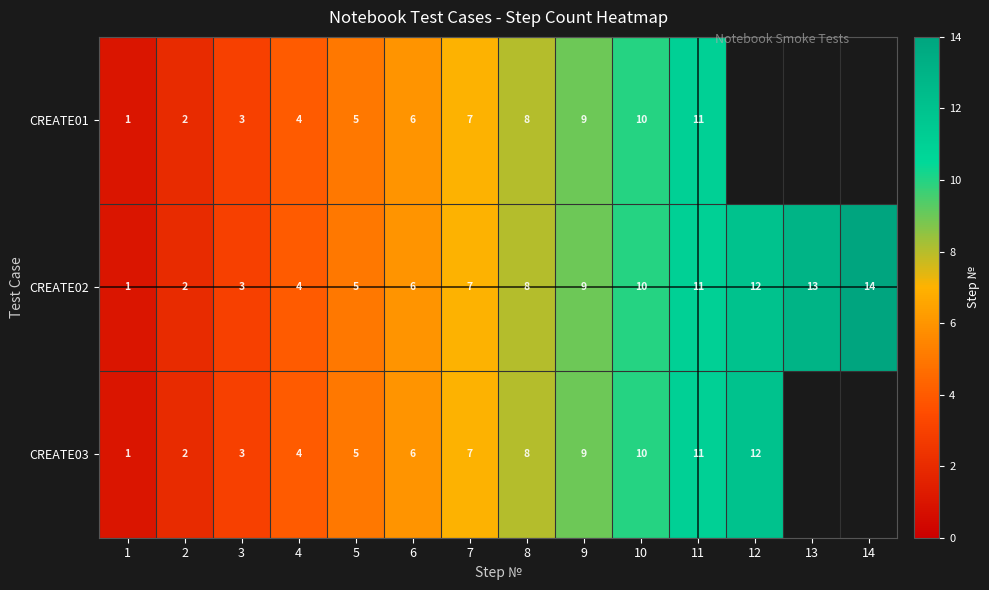

What is the total value across all series at 5?

15